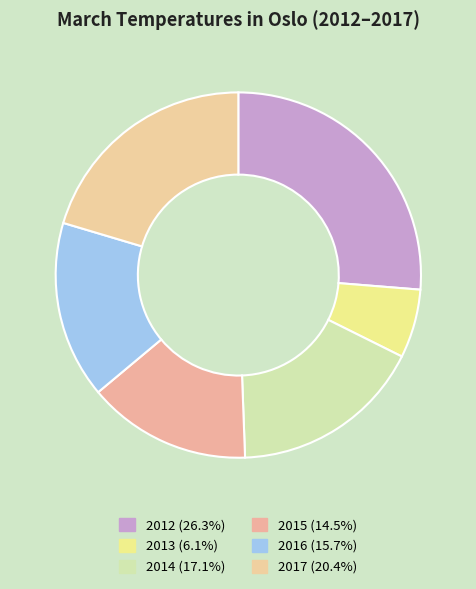

To the nearest percent, what percentage of the pie is 2012?

26%